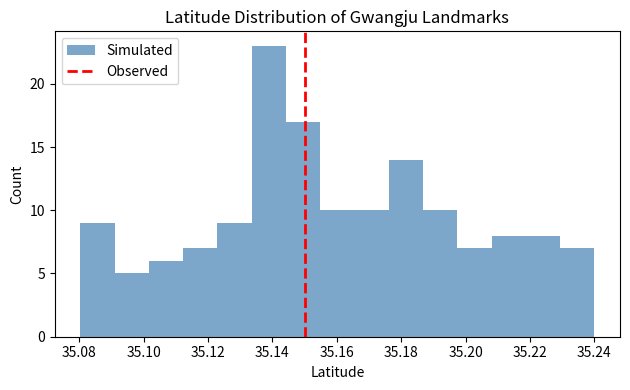

What is the height of the bar covering 35.154 to 35.166 on the x-axis? Neither the bar edges nor the heights are printed on the chart, so give them approximately, as read against the axes.

10